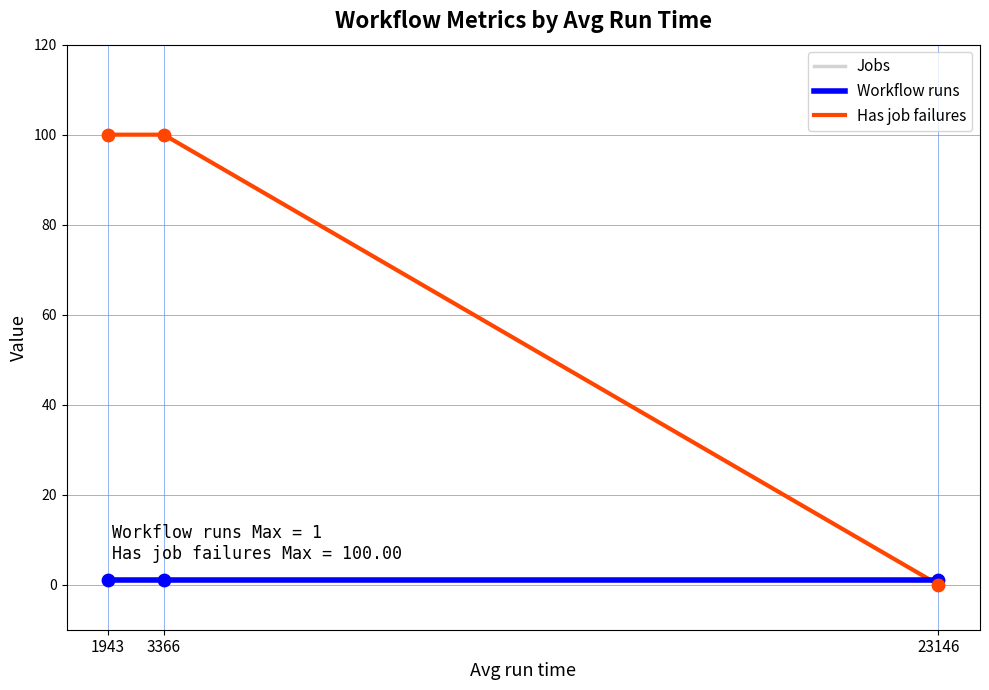

Which series has the largest total across all categories?

Has job failures